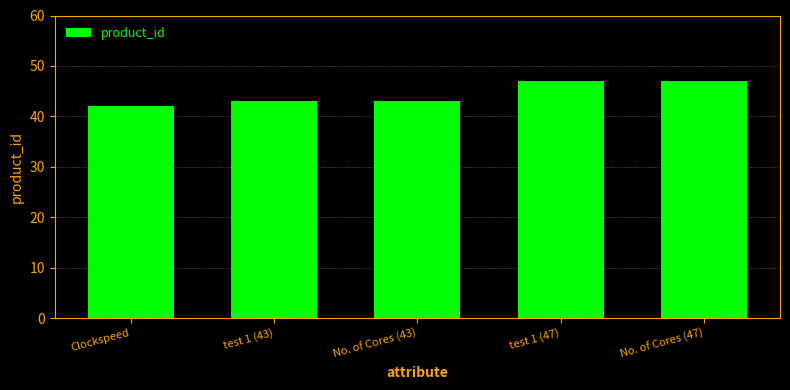

What is the smallest value displayed?

42